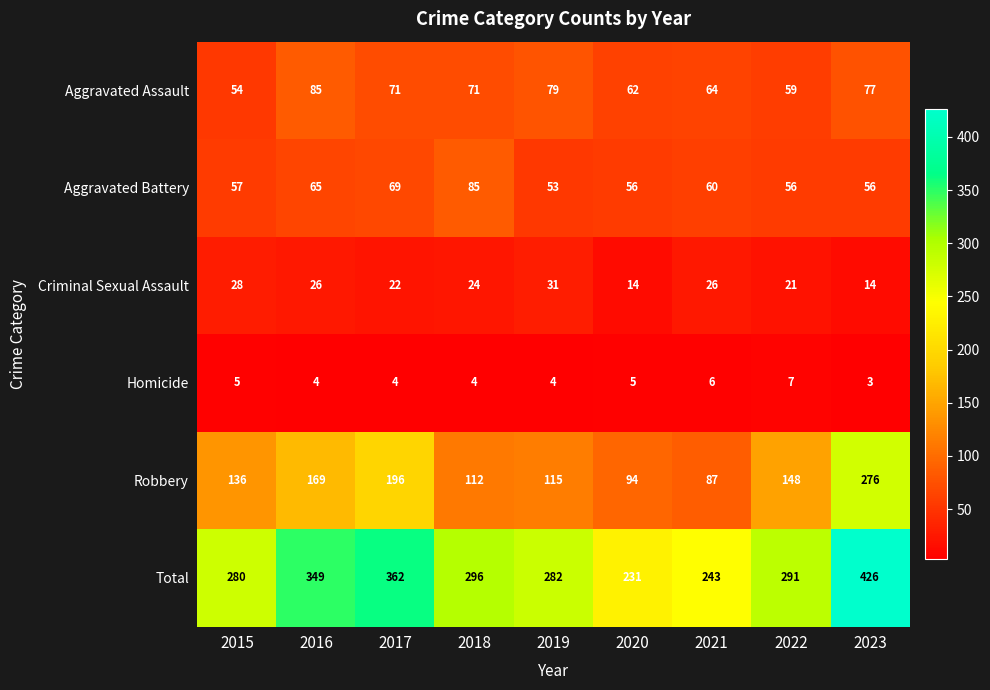

What is the greatest value displayed?

426